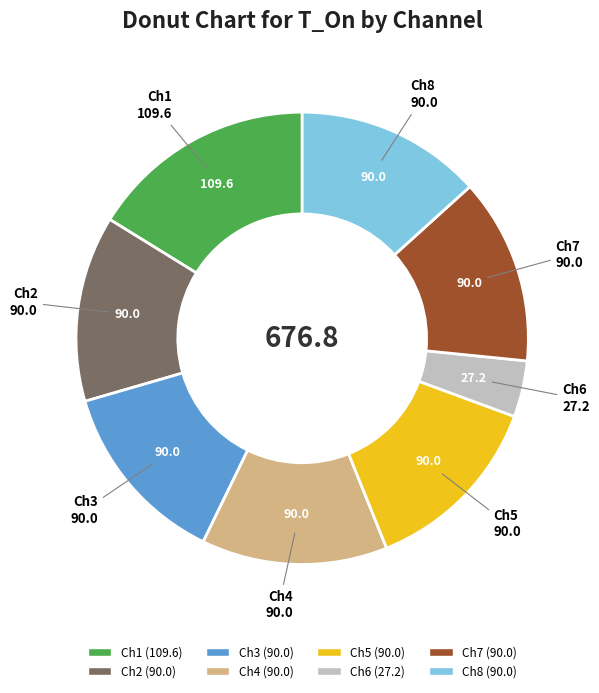

The Ch4 slice represents 25% of the pie. True or false?

False